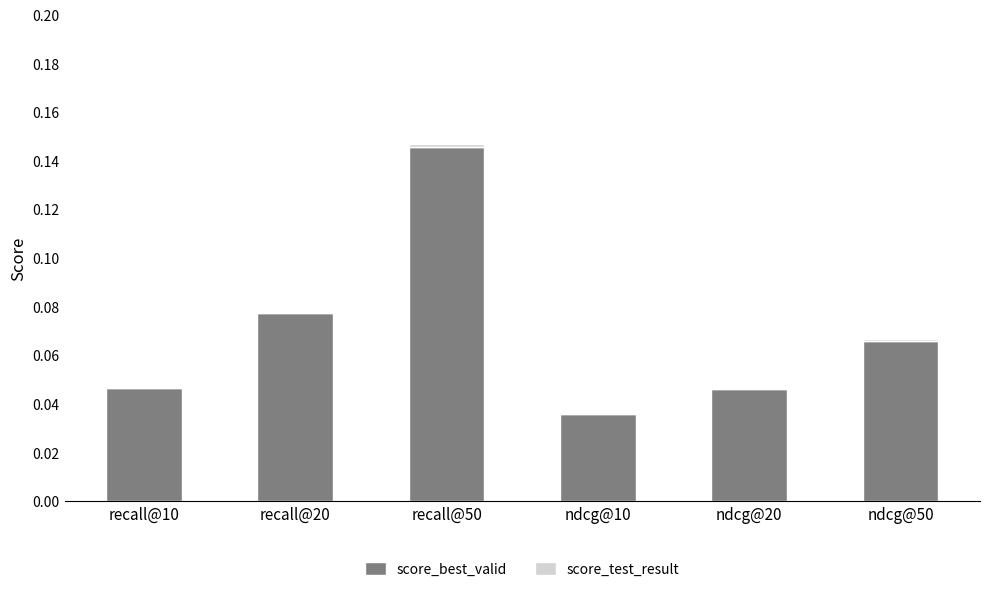

The score_best_valid series shows 0.0 at ndcg@20. True or false?

True